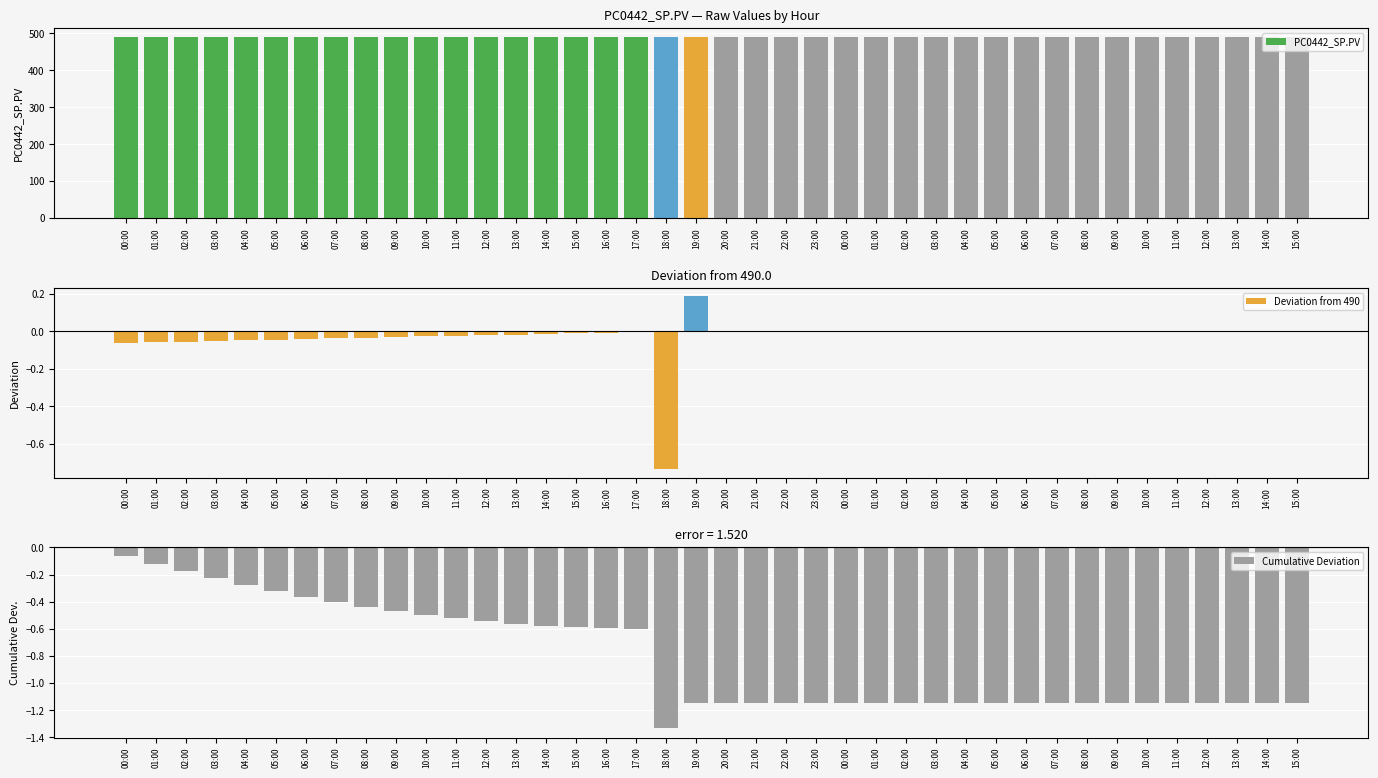

At how many categories does at least one series exceed 0?

40